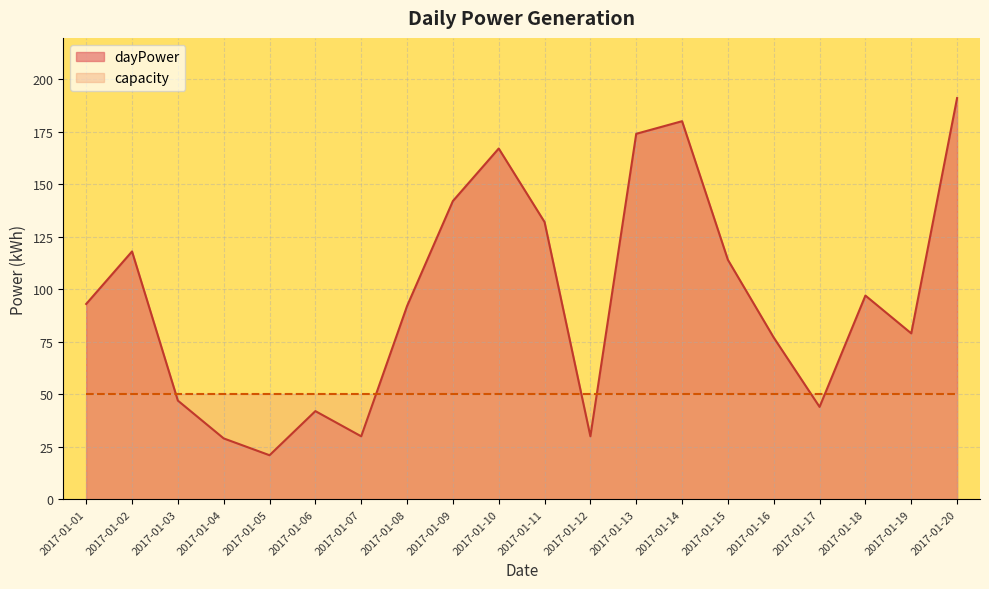

How many interior local peaks (higher than both neighbors) does the data have?

5